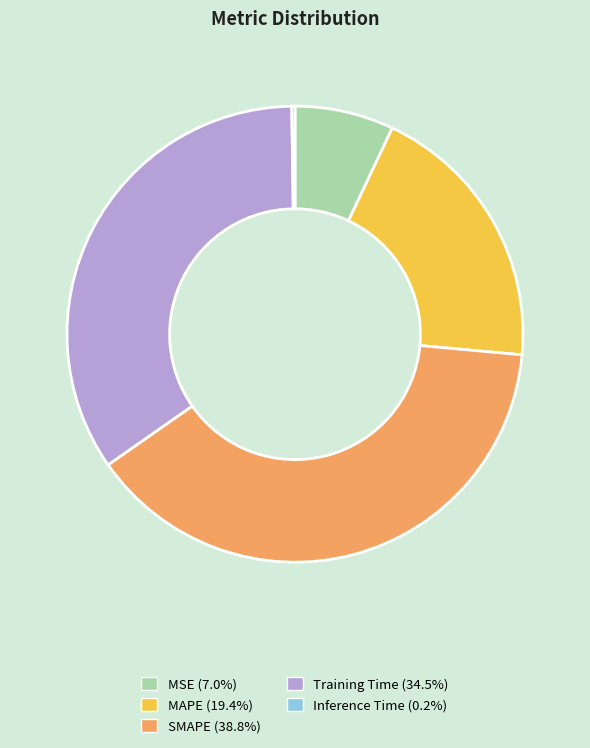

Does MAPE (19.4%) account for over 50% of the chart?

No